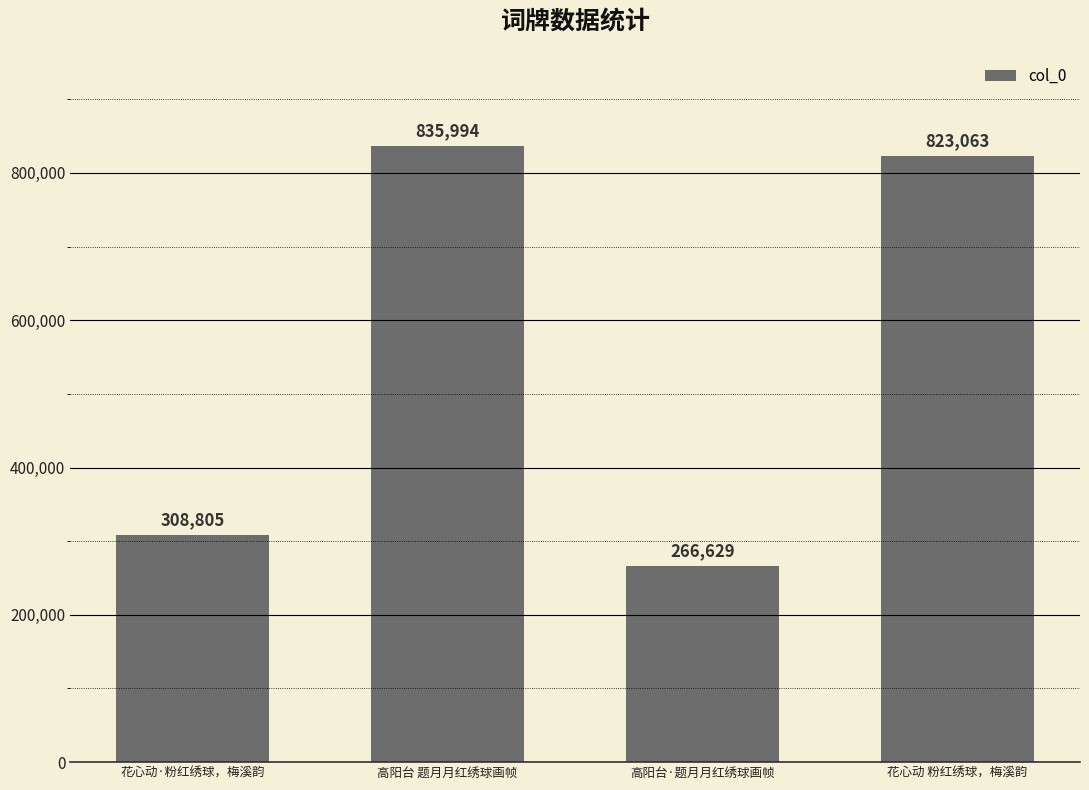

What is the sum of all values?

2234491